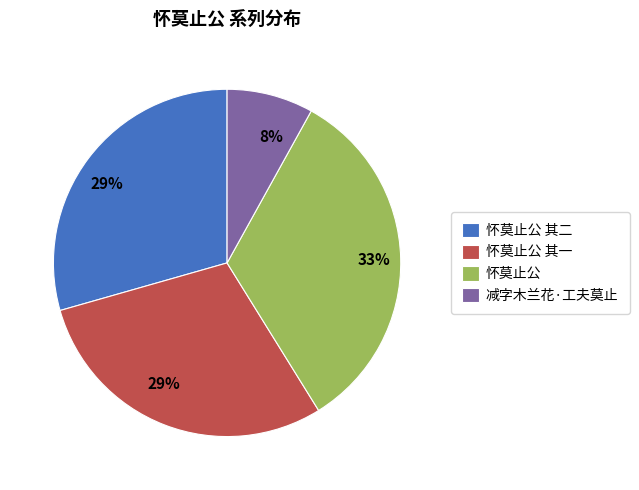

Is 怀莫止公 the majority of the pie?

No